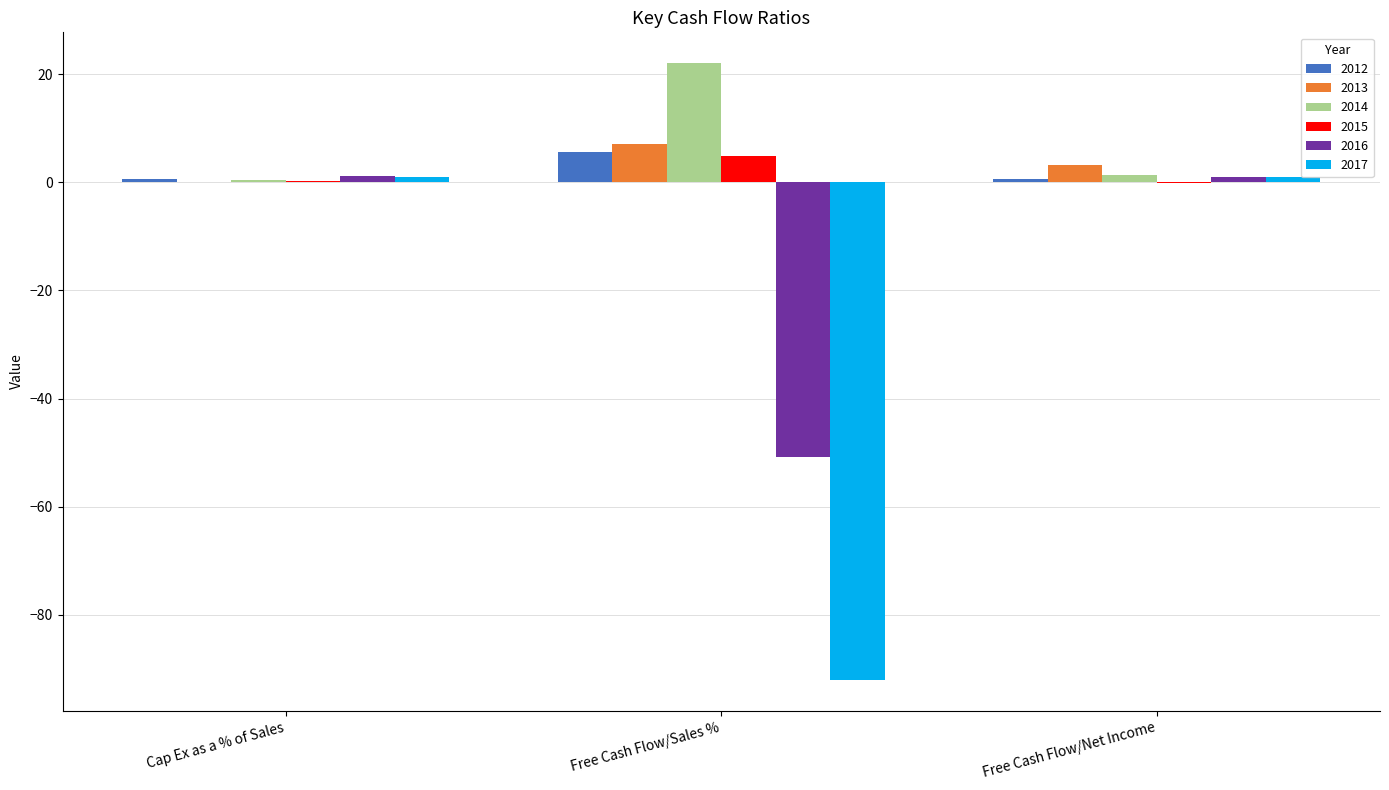

How many groups of bars are there?

3